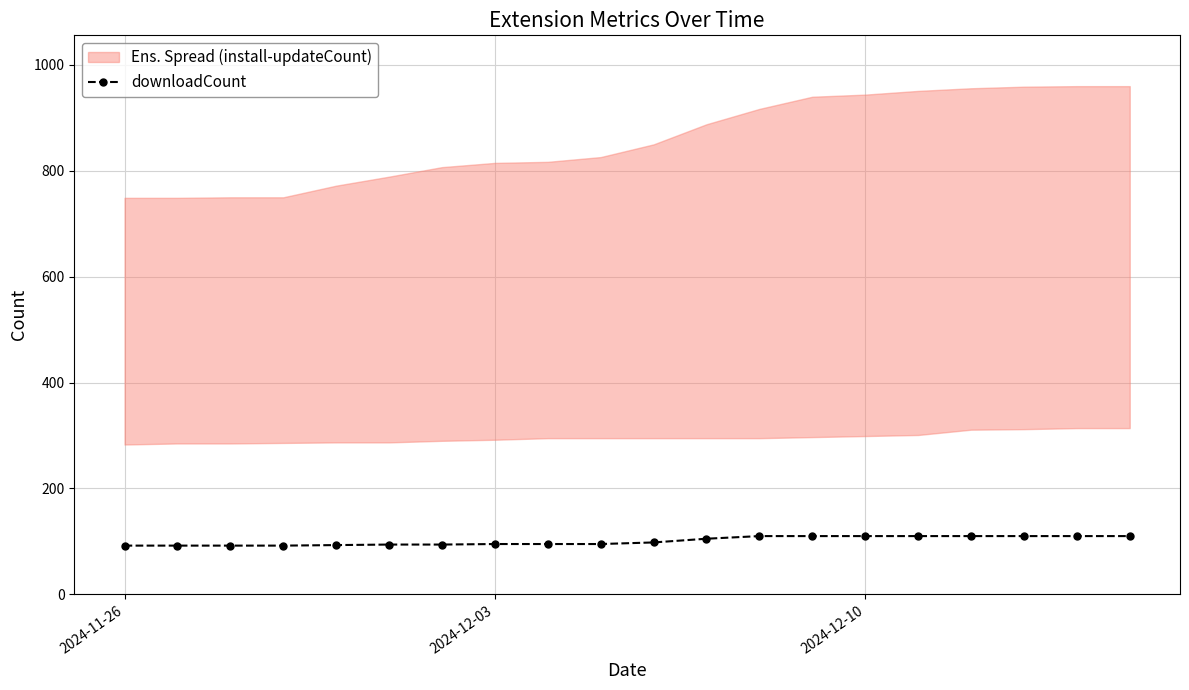

What is the lowest value of the downloadCount series?

92